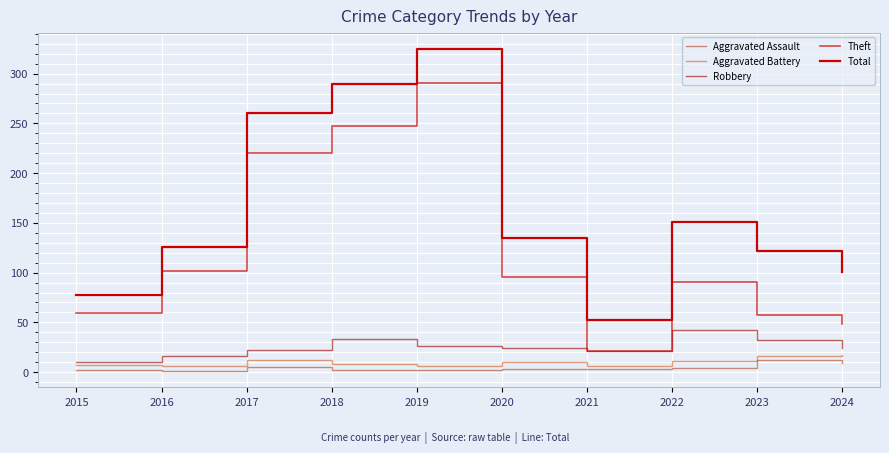

Is this an area chart (filled region under the line)?

No